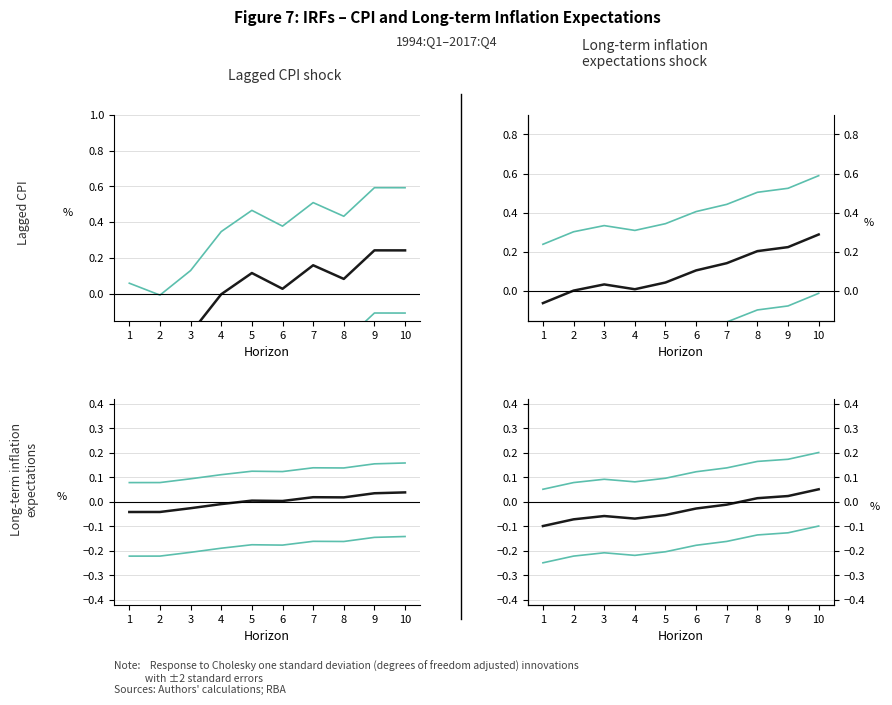

In Upper bound, how many points are higher than both neighbors (excluding endpoints)?

1